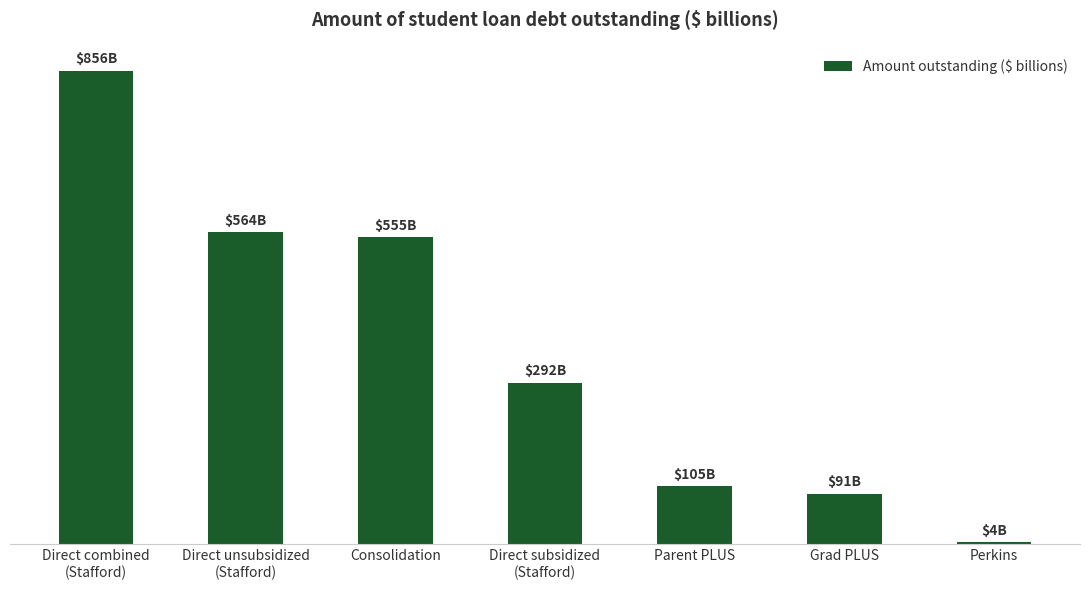

List the labels in order of value, smallest first.

Perkins, Grad PLUS, Parent PLUS, Direct subsidized
(Stafford), Consolidation, Direct unsubsidized
(Stafford), Direct combined
(Stafford)